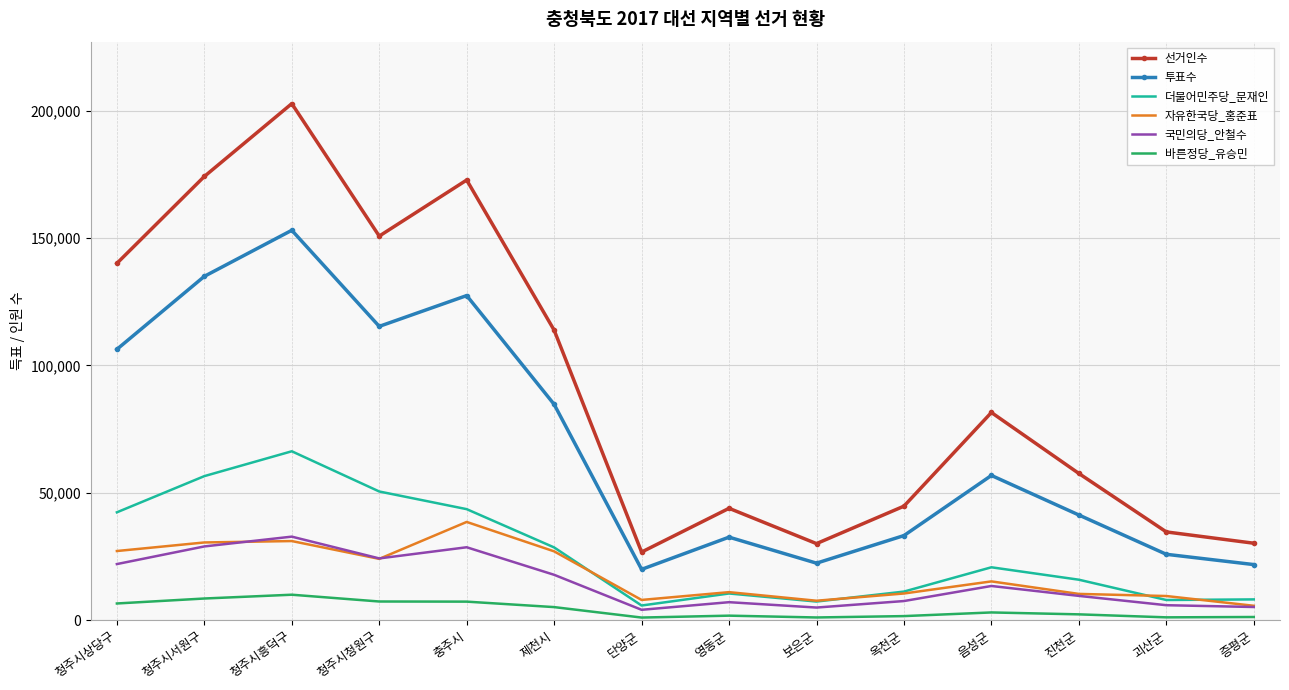

The 더불어민주당_문재인 series shows 43551 at 충주시. True or false?

True